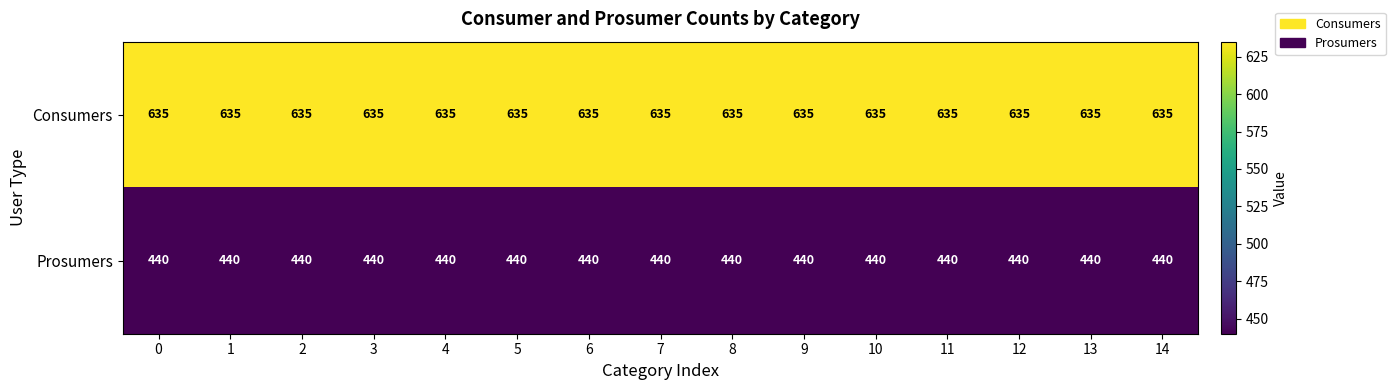

The value of Prosumers at 14 is 160. True or false?

False